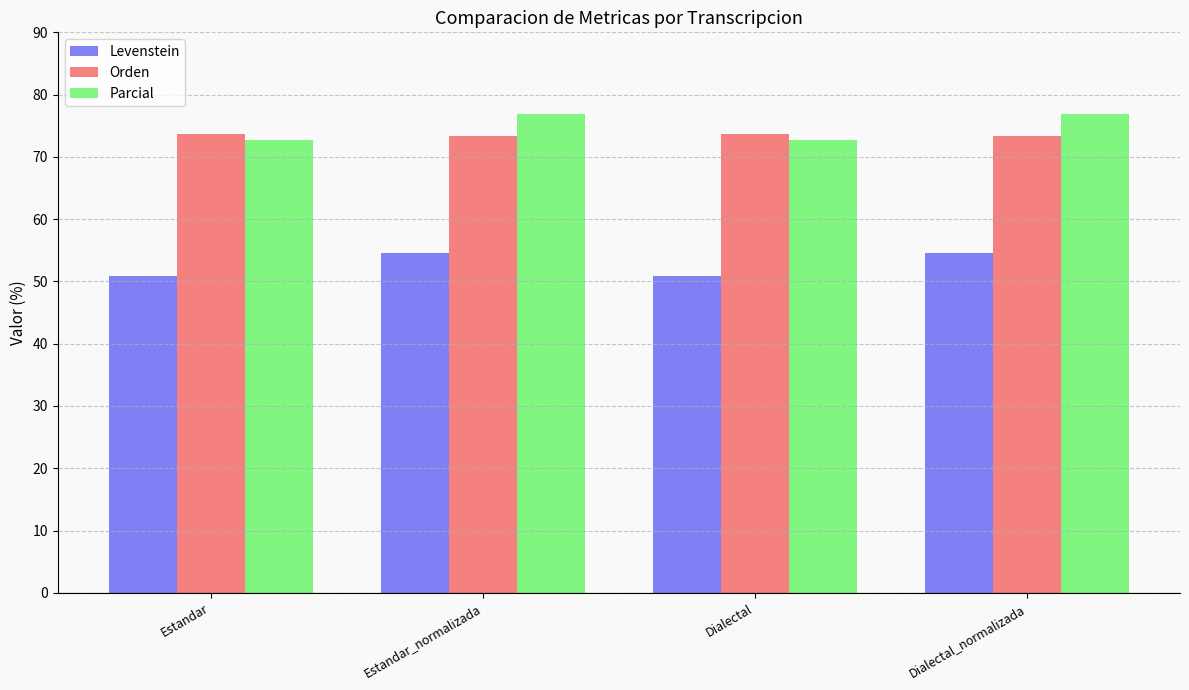

What is the average value of the Parcial series?

74.8